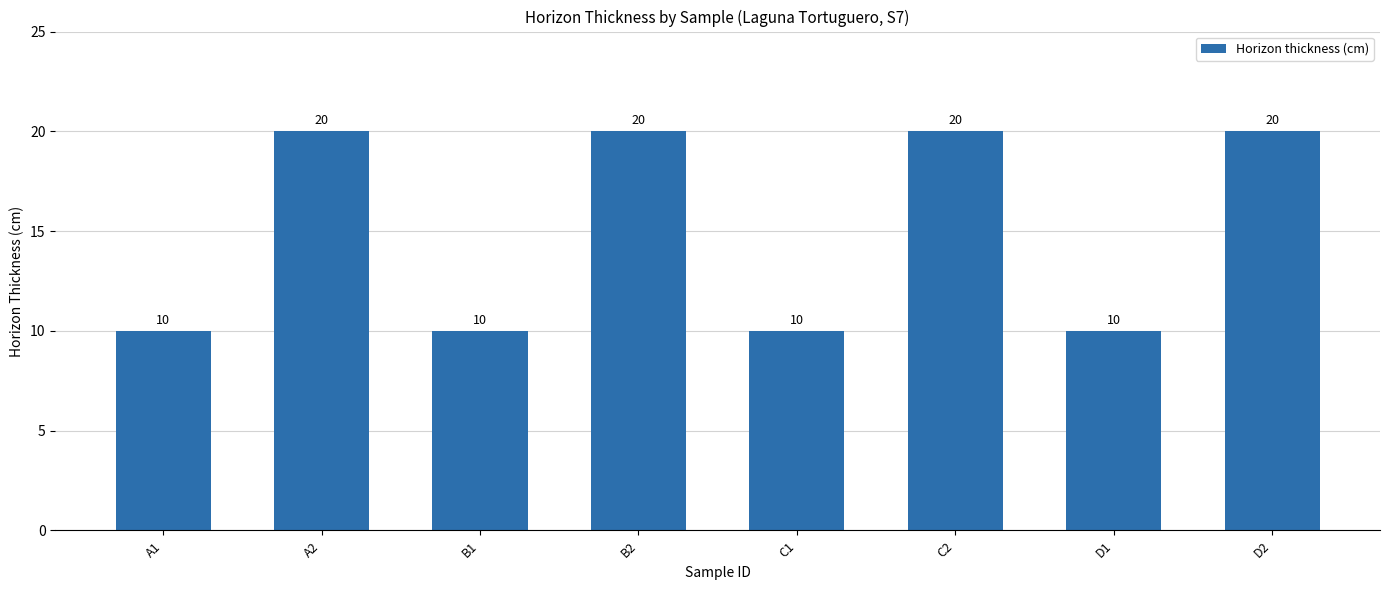

Approximately how many times larger is the value at B1 compared to A1?

1.0